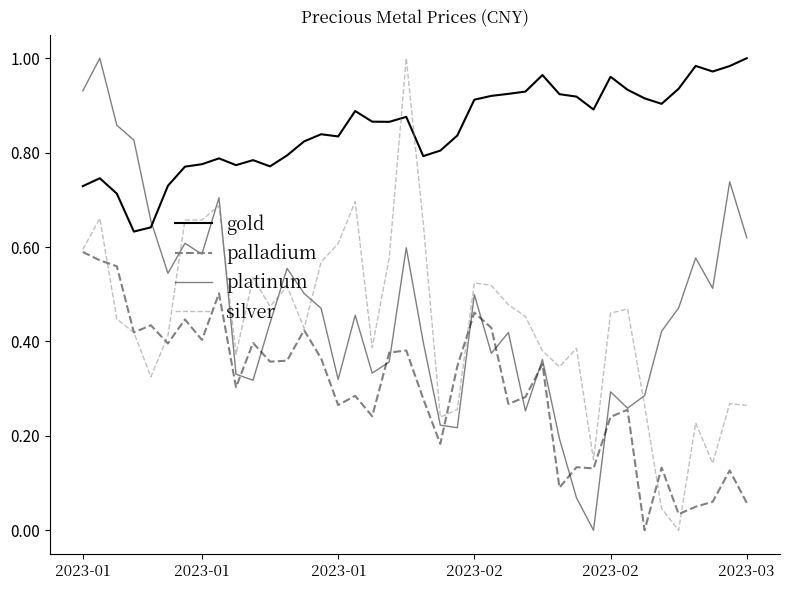

Reading left to right, list all the values displayed in this chart.

gold: 0.7	0.7	0.7	0.6	0.6	0.7	0.8	0.8	0.8	0.8	0.8	0.8	0.8	0.8	0.8	0.8	0.9	0.9	0.9	0.9	0.8	0.8	0.8	0.9	0.9	0.9	0.9	1.0	0.9	0.9	0.9	1.0	0.9	0.9	0.9	0.9	1.0	1.0	1.0	1.0
palladium: 0.6	0.6	0.6	0.4	0.4	0.4	0.4	0.4	0.5	0.3	0.4	0.4	0.4	0.4	0.4	0.3	0.3	0.2	0.4	0.4	0.3	0.2	0.3	0.5	0.4	0.3	0.3	0.4	0.1	0.1	0.1	0.2	0.3	0.0	0.1	0.0	0.0	0.1	0.1	0.1
platinum: 0.9	1.0	0.9	0.8	0.7	0.5	0.6	0.6	0.7	0.3	0.3	0.4	0.6	0.5	0.5	0.3	0.5	0.3	0.4	0.6	0.4	0.2	0.2	0.5	0.4	0.4	0.3	0.4	0.2	0.1	0.0	0.3	0.3	0.3	0.4	0.5	0.6	0.5	0.7	0.6
silver: 0.6	0.7	0.4	0.4	0.3	0.4	0.7	0.7	0.7	0.4	0.5	0.5	0.5	0.4	0.6	0.6	0.7	0.4	0.6	1.0	0.7	0.2	0.3	0.5	0.5	0.5	0.5	0.4	0.3	0.4	0.1	0.5	0.5	0.3	0.0	0.0	0.2	0.1	0.3	0.3